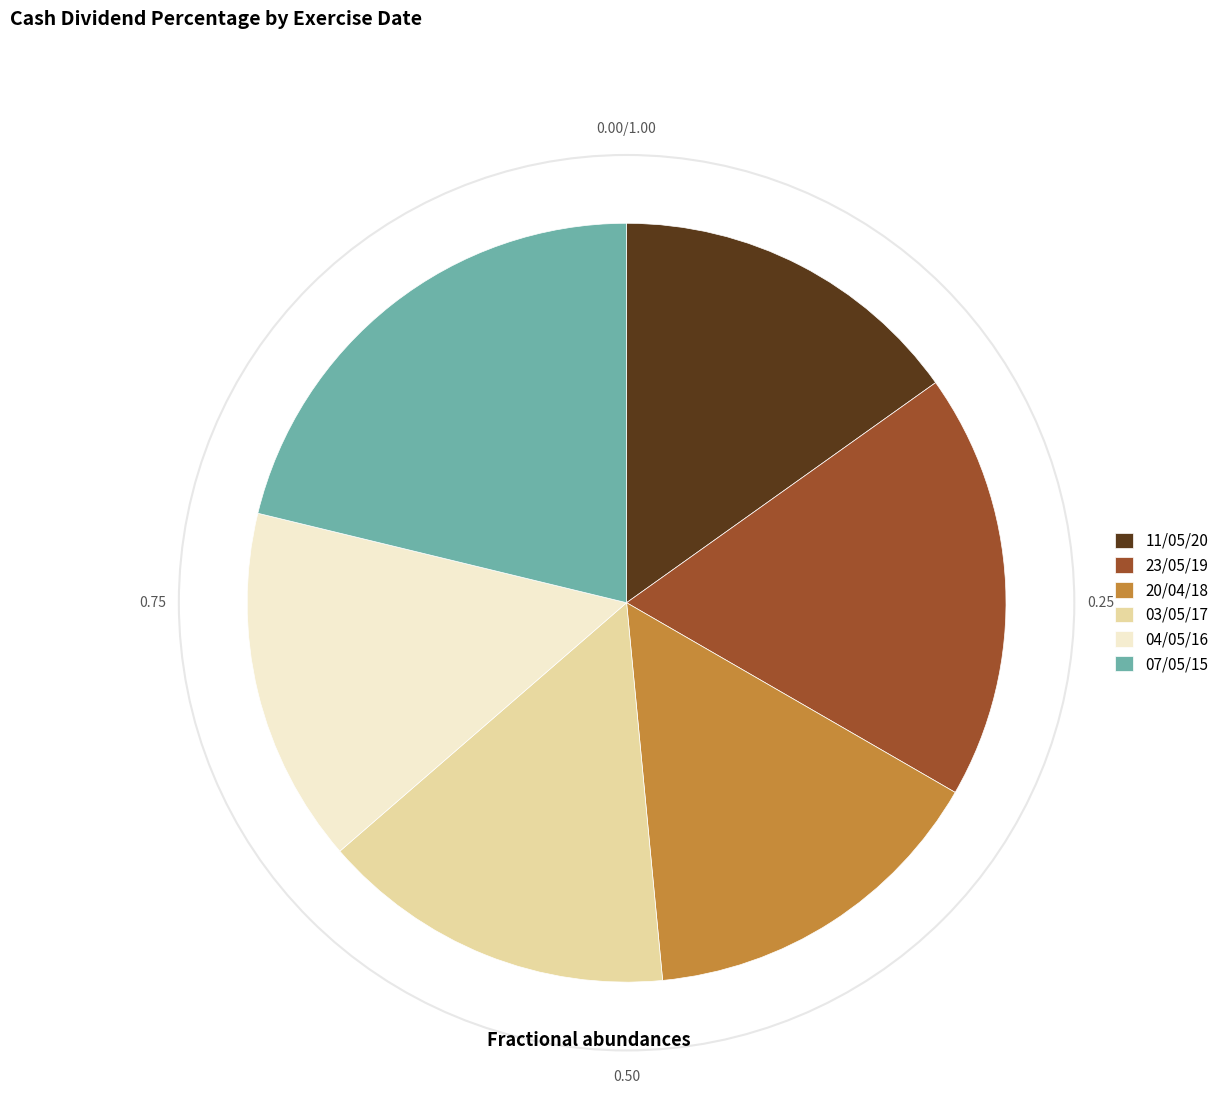

Count the number of slices in the pie.

6